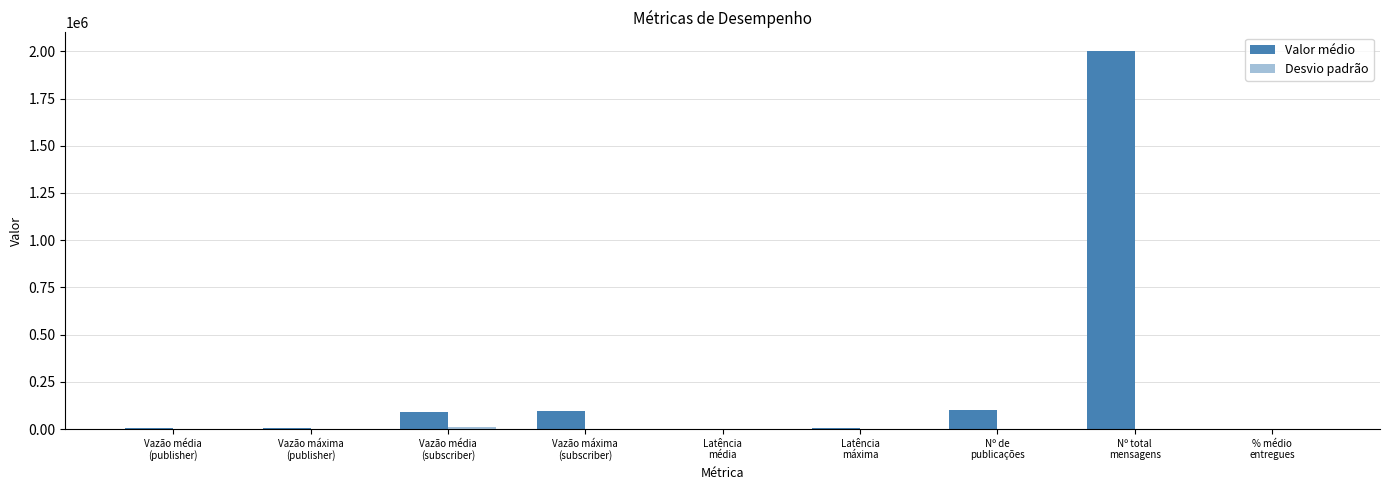

Are the bars grouped side by side (vs. stacked)?

Yes